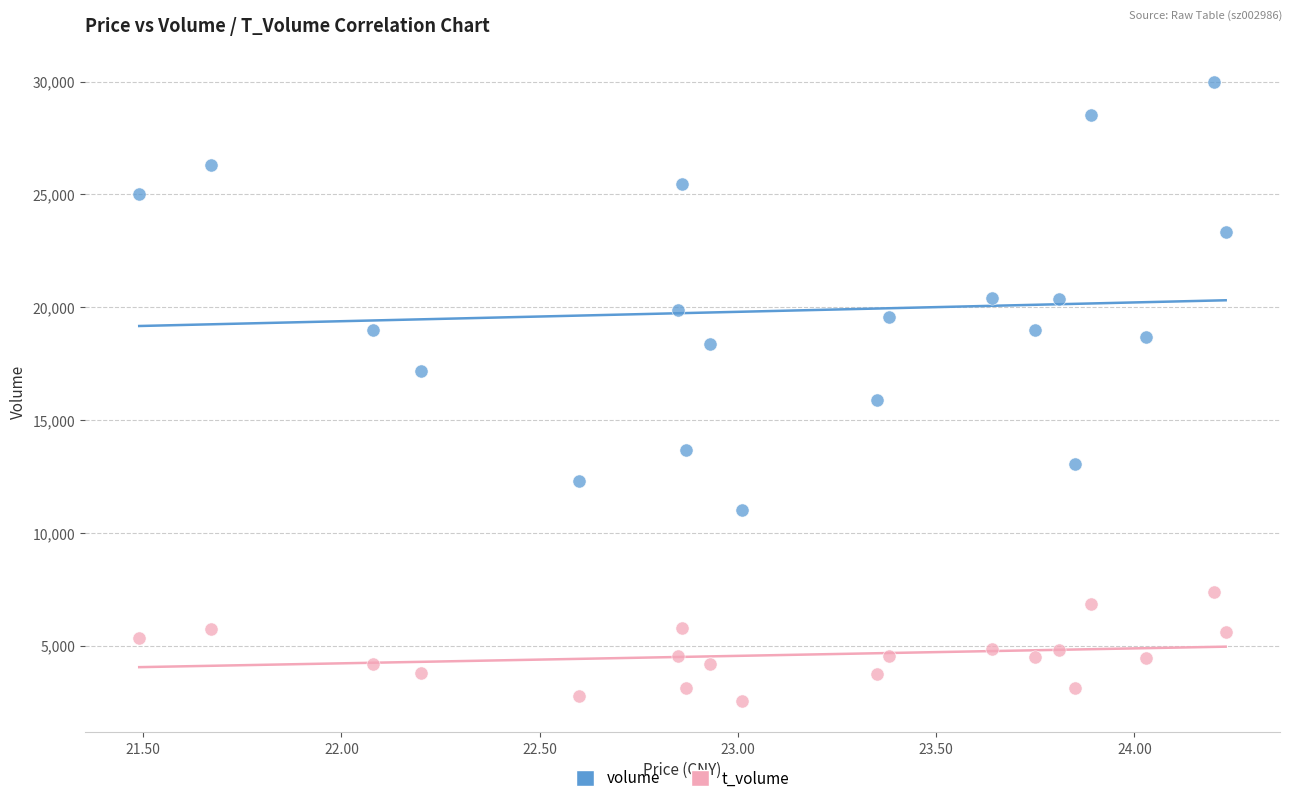

Which series contains the lowest Y value?

t_volume